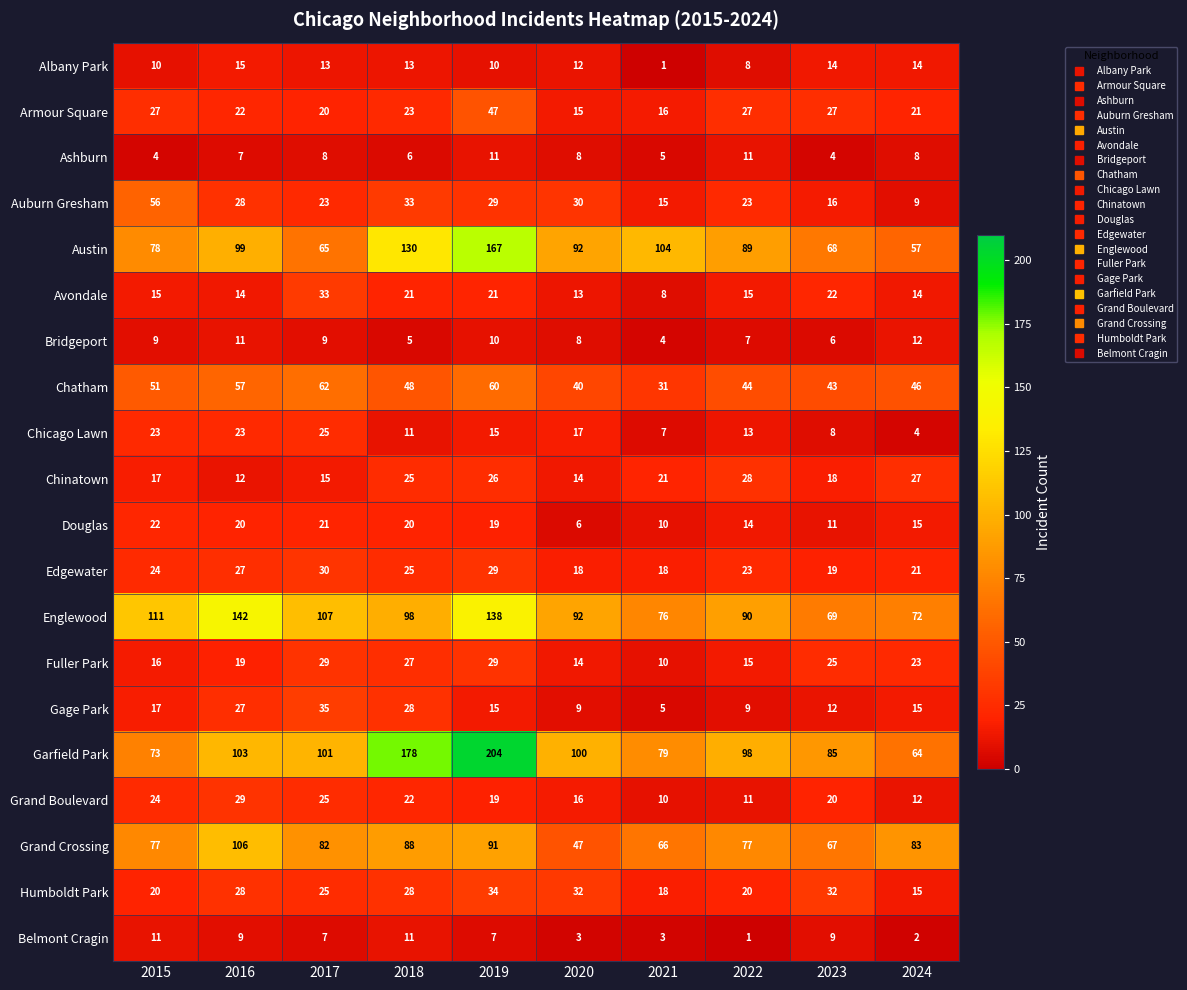

What is the spread (max minus min) of values at 2018?

173